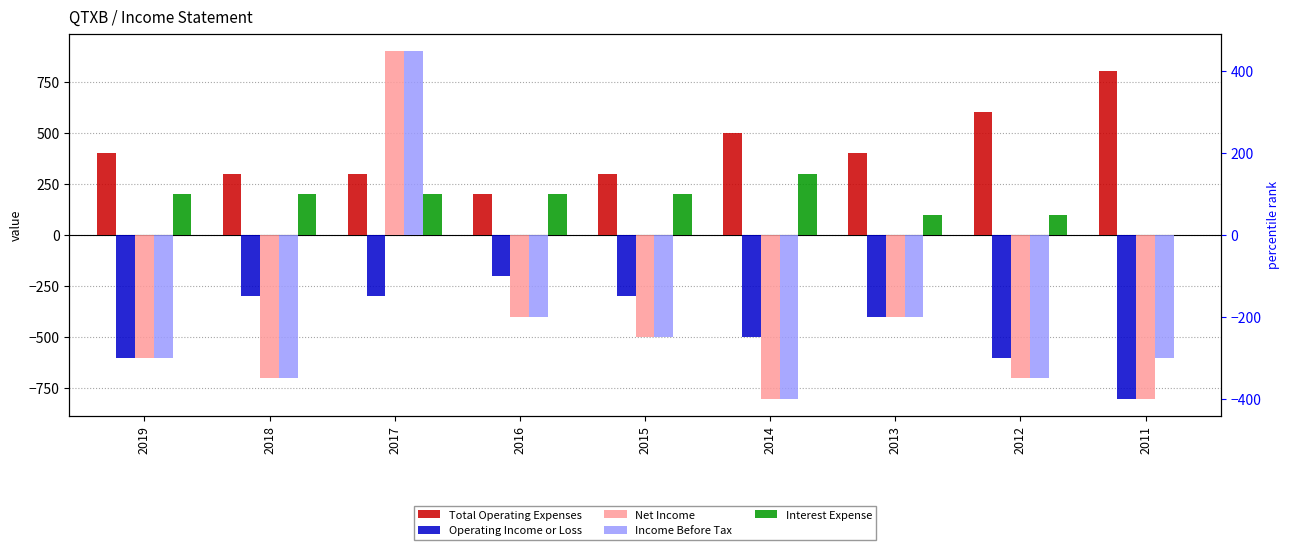

At which category does the chart reach its minimum across all series?

2011